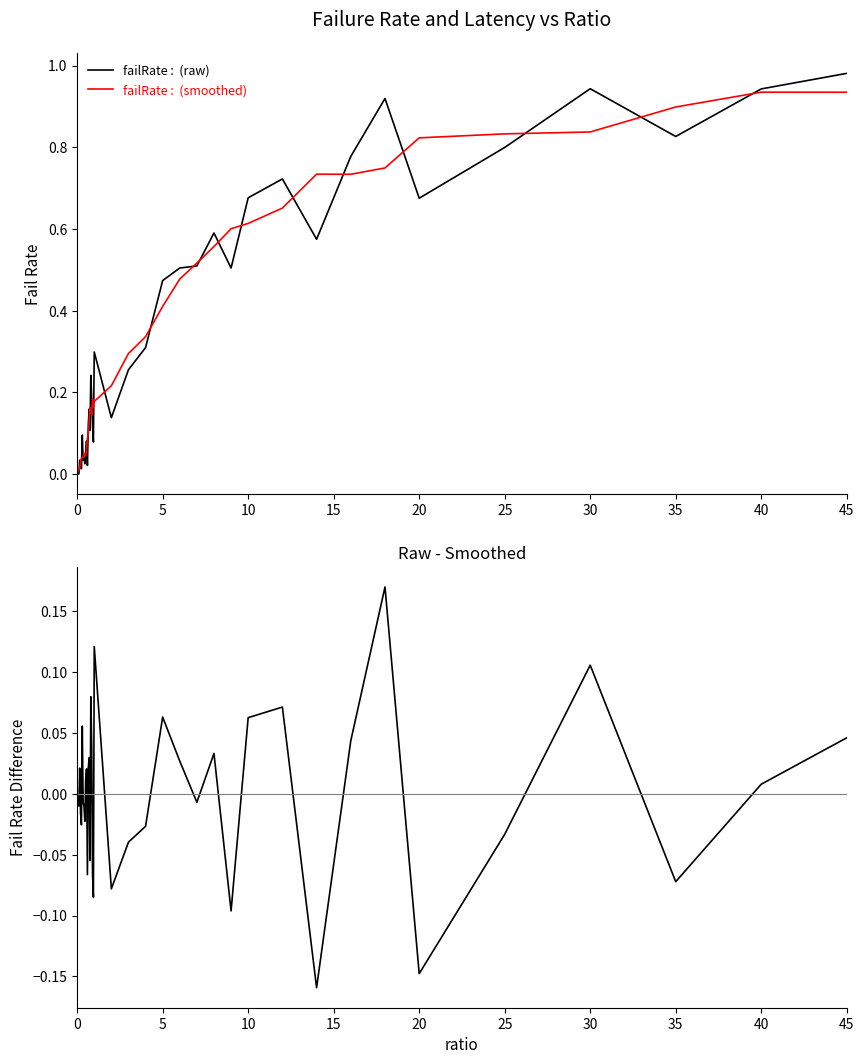

At how many categories does at least one series exceed 0?

40